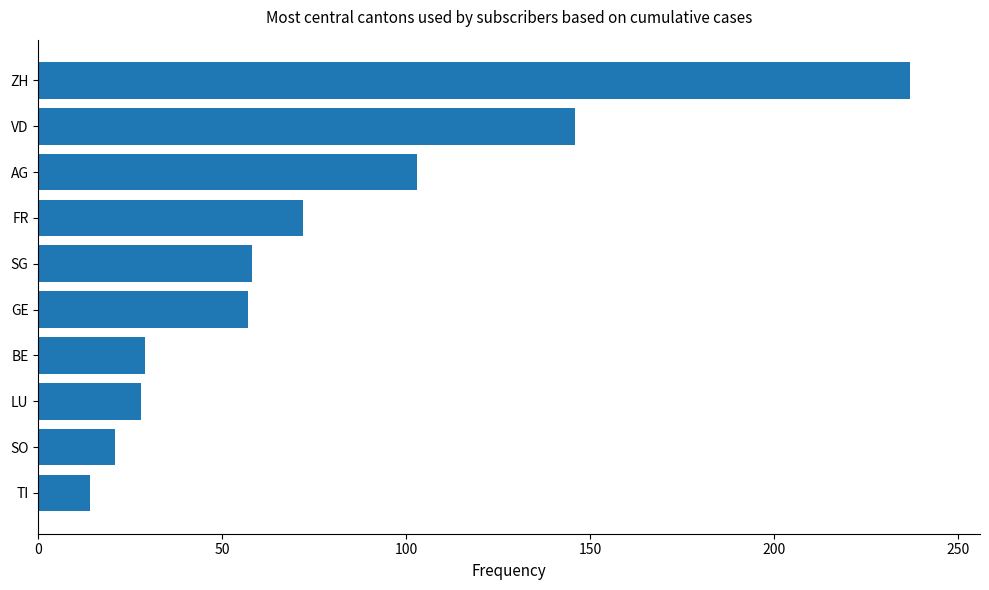

What value does the data have at LU, to the nearest 10?

30